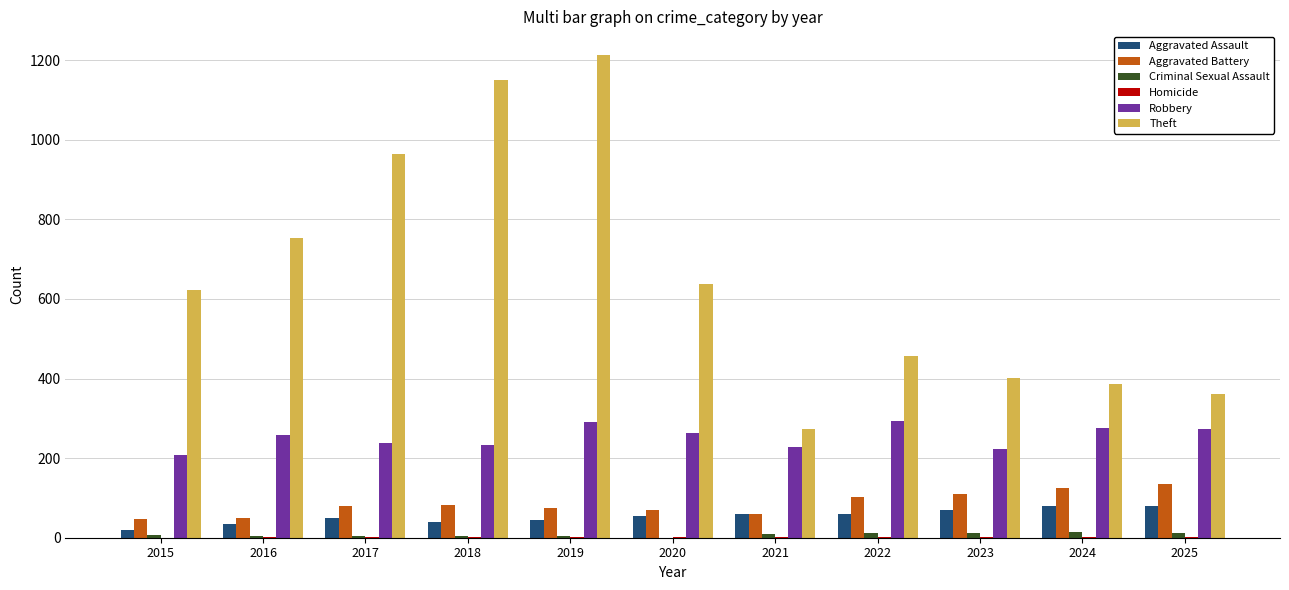

Which series has the largest total across all categories?

Theft